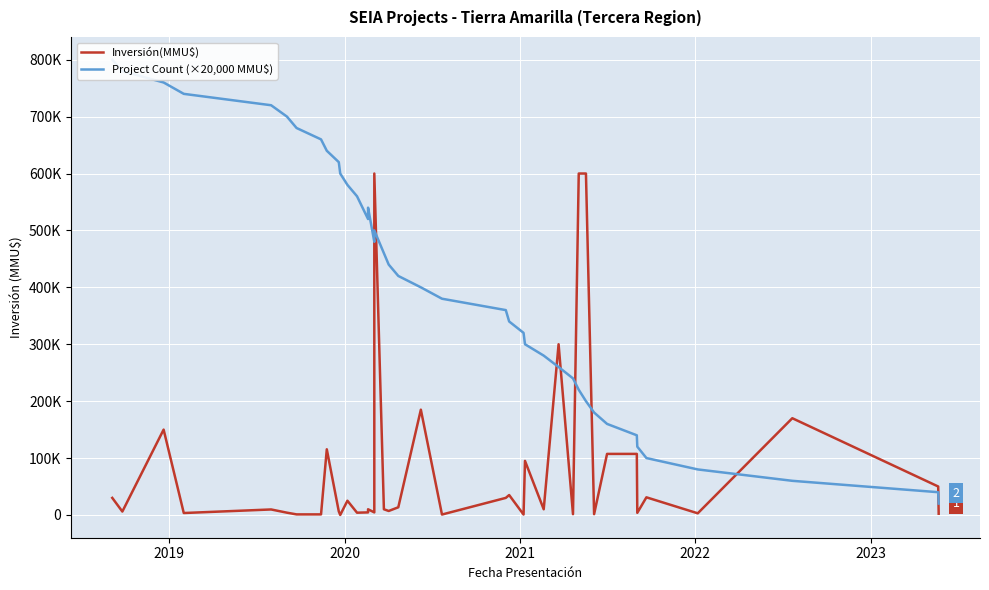

What is the sum of all Inversión(MMU$) values?

3339010